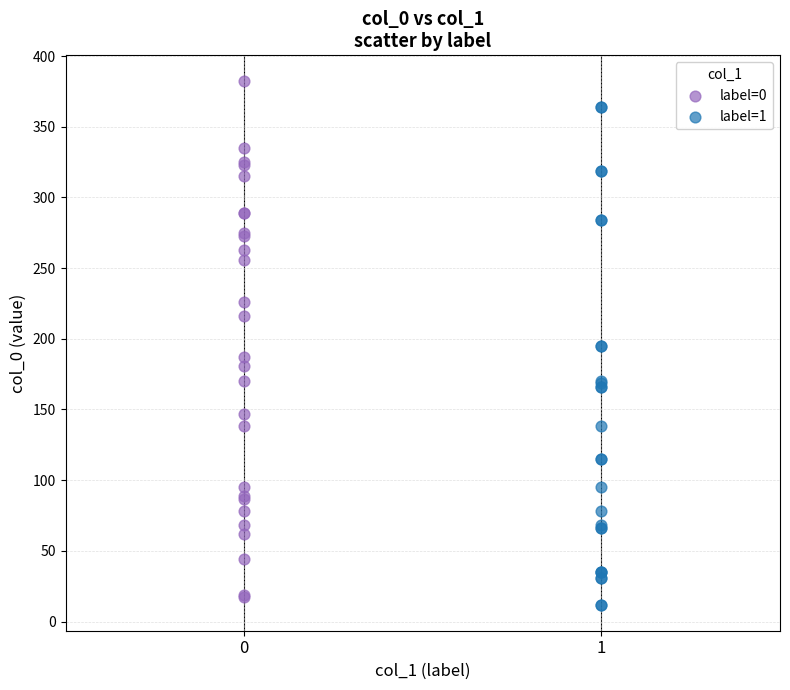

Which series reaches the maximum Y coordinate?

label=0